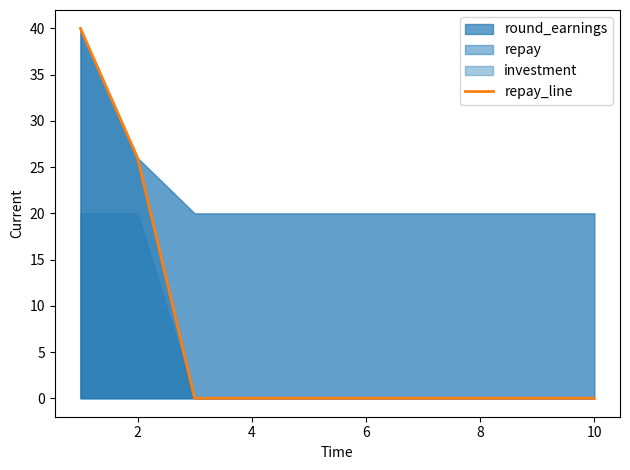

The value at 6 is -13. True or false?

False